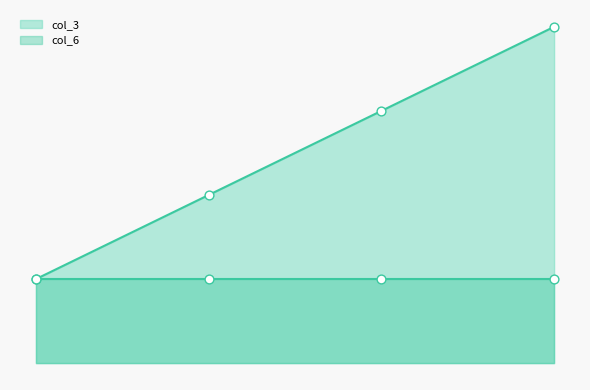

Approximately how many times larger is the value at 唯登诗树-优子 compared to 唯登诗树-梦幻双翼?

0.8